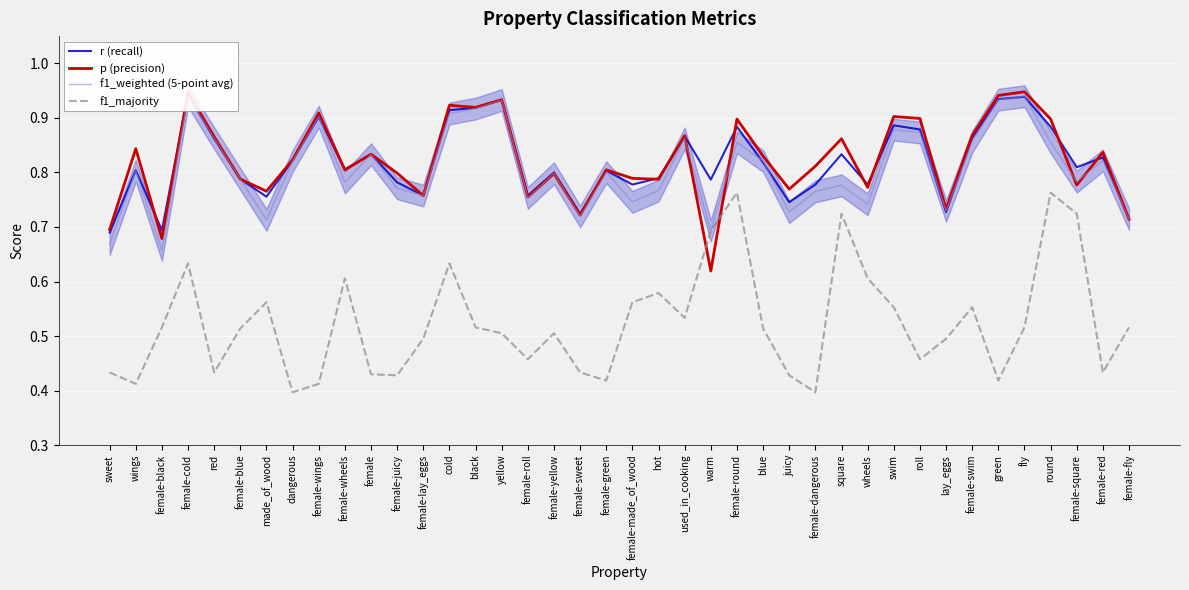

List the series in order of their peak value, lowest first.

f1_majority, f1_weighted (5-point avg), r (recall), p (precision)